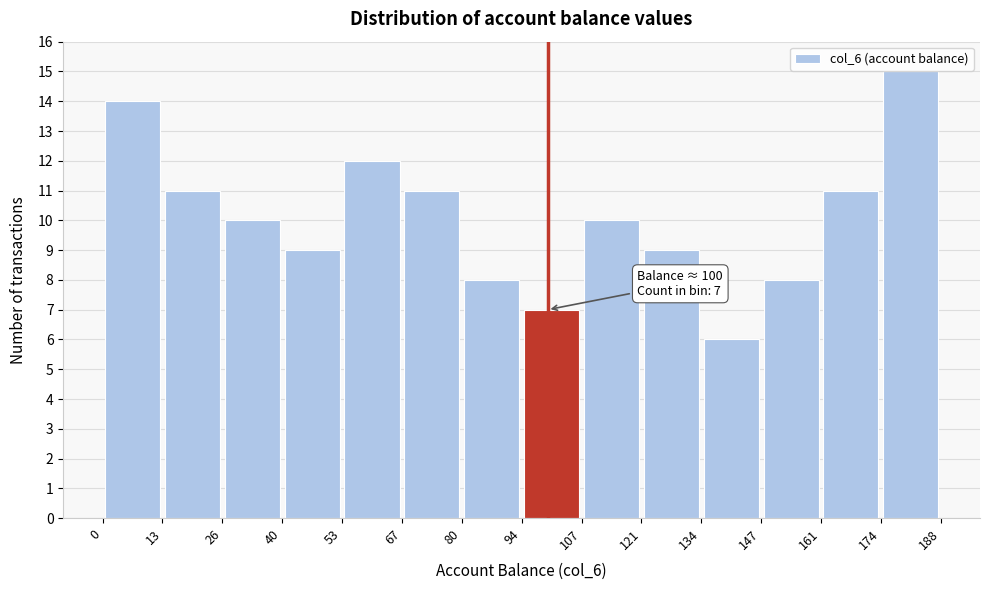

Which range on the x-axis has the tallest bar?

174 to 188